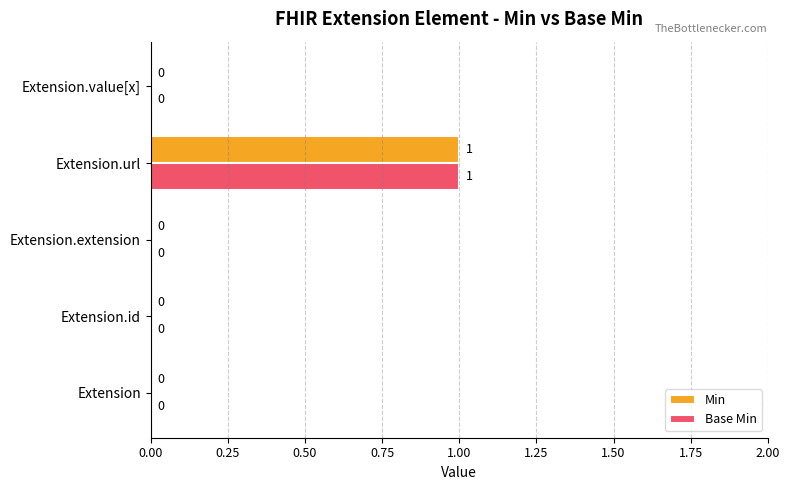

Is the value of Min at Extension.extension greater than the value of Base Min at Extension.url?

No